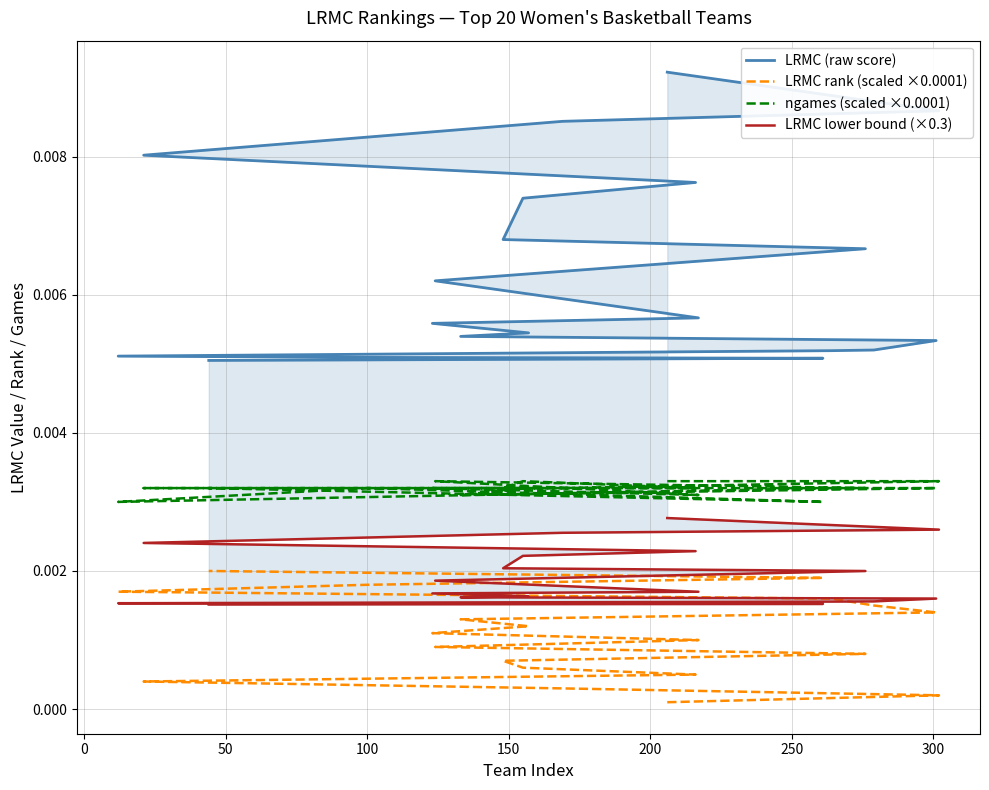

The LRMC lower bound (×0.3) series shows 0.0 at 250. True or false?

False